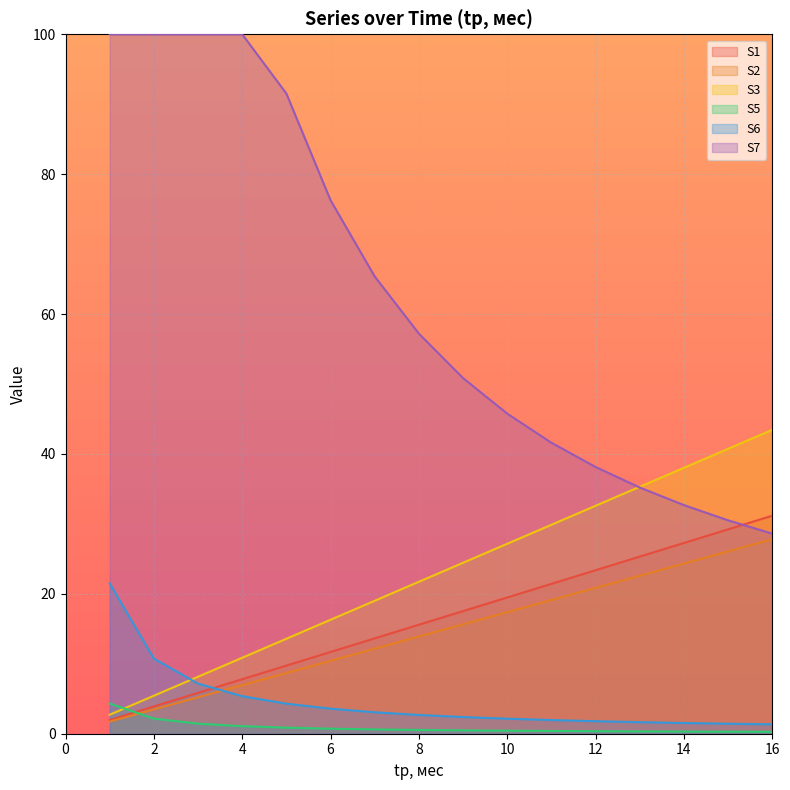

The S6 series shows 1.8 at 12. True or false?

True